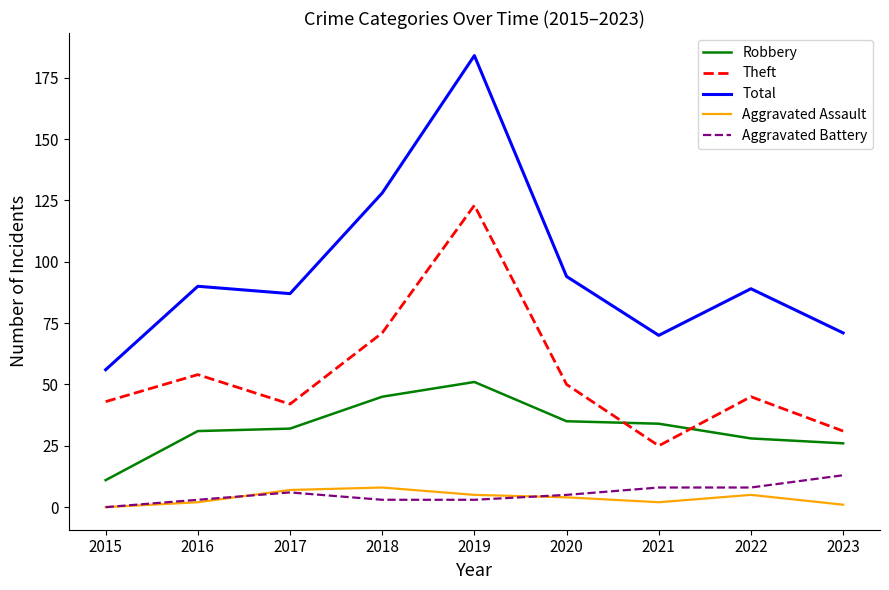

What is the minimum value for Total?

56